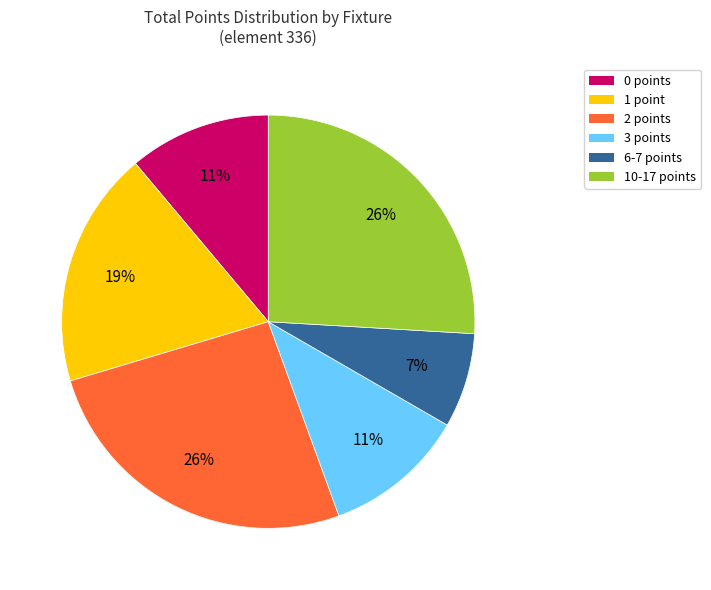

How many segments does this pie chart have?

6